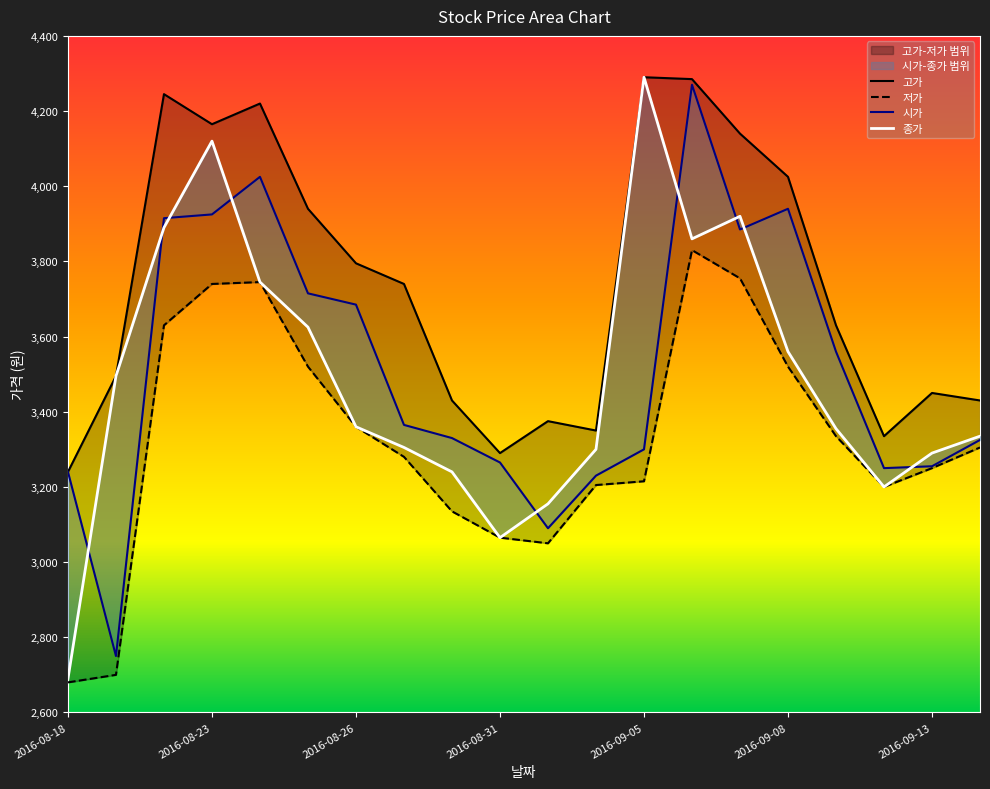

What is the total value across all series at 2016-08-18?

11850